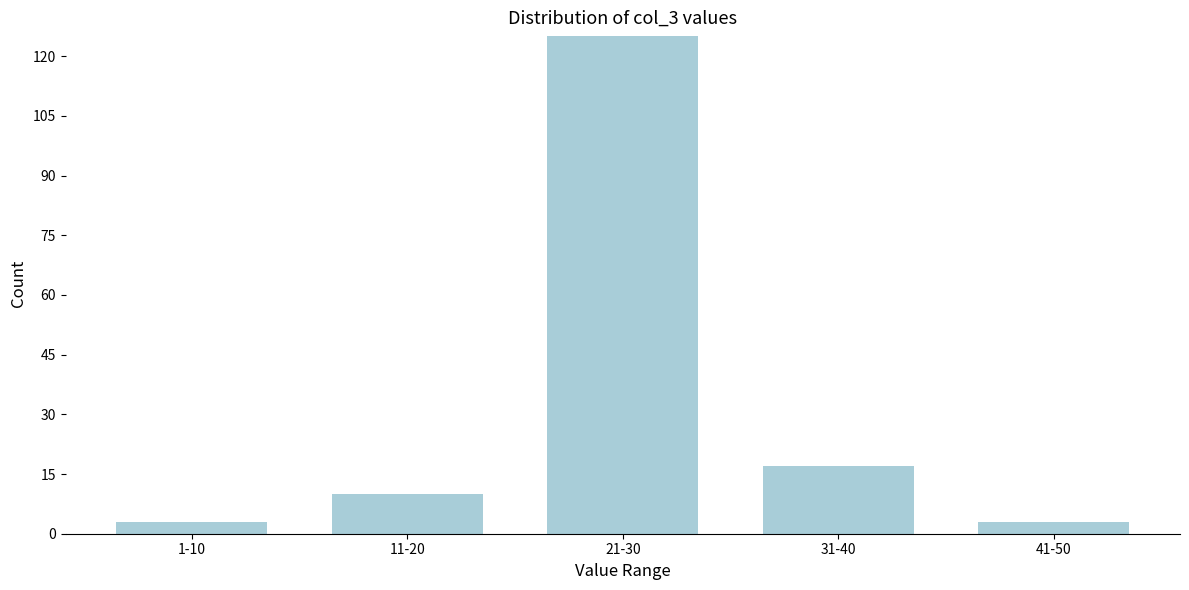

Reading left to right, what are all the values shown in this chart?

3	10	125	17	3